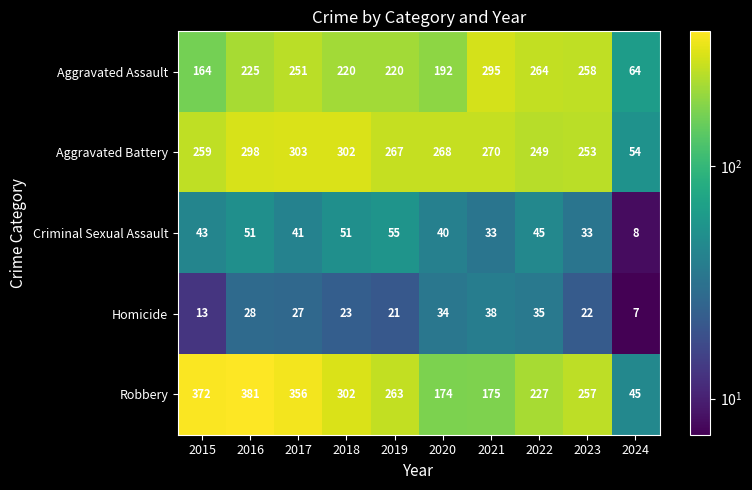

What is the greatest value displayed?

381